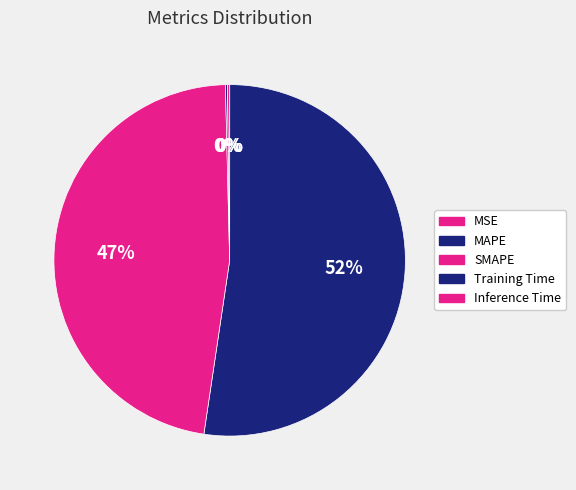

Is there any slice that represents more than half of the pie?

Yes